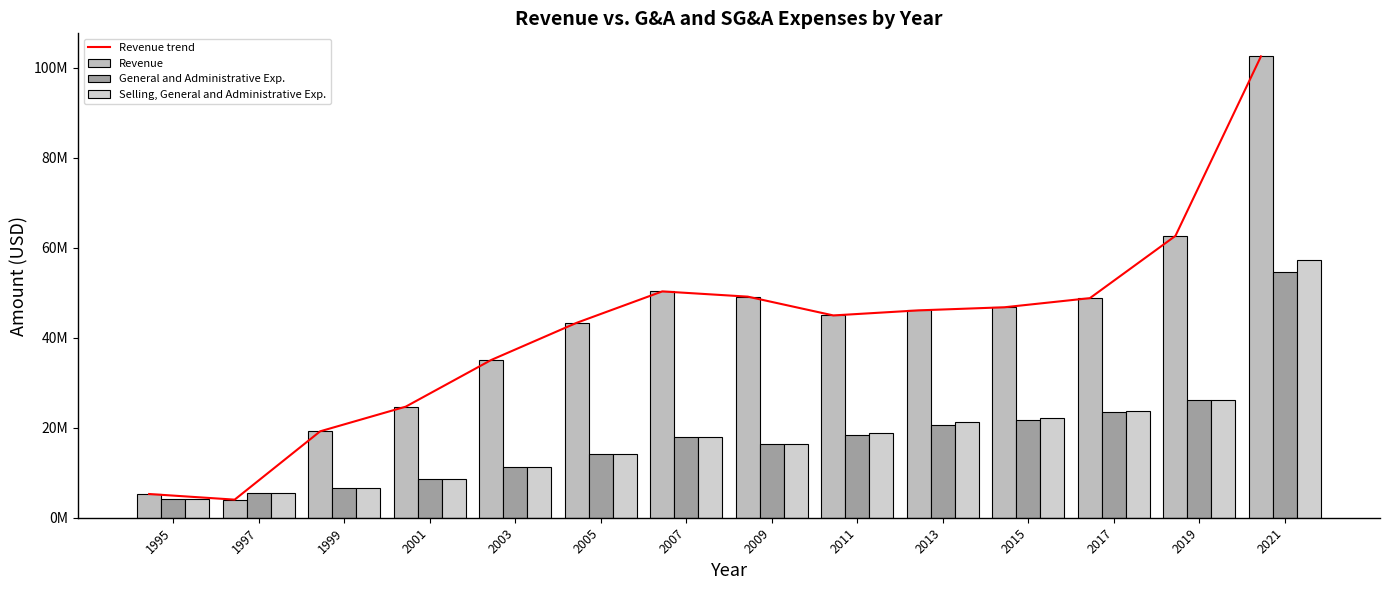

Is it true that General and Administrative Exp. equals 8547426 at 2001?

True